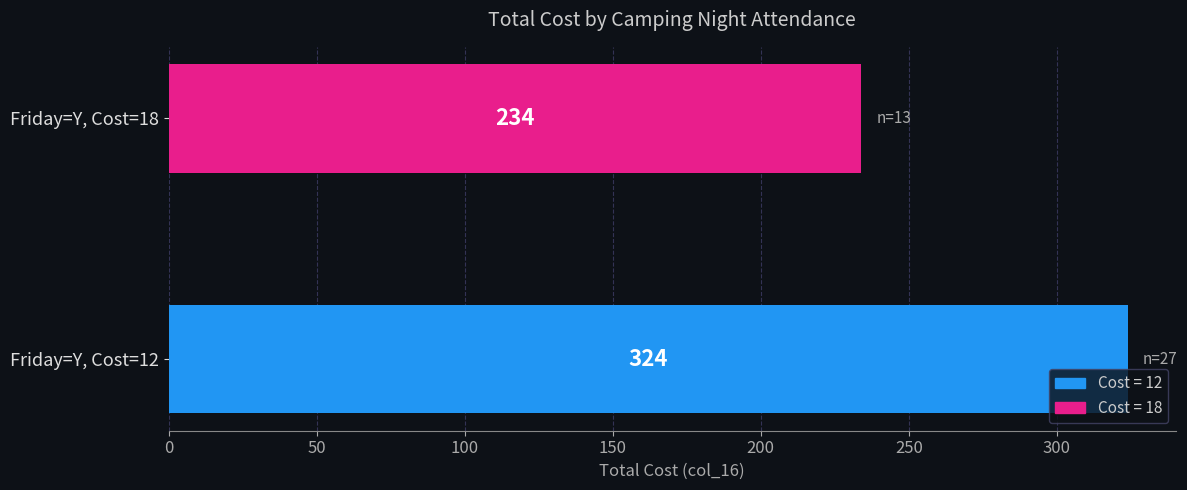

Count the values in the range 234 to 324.

2